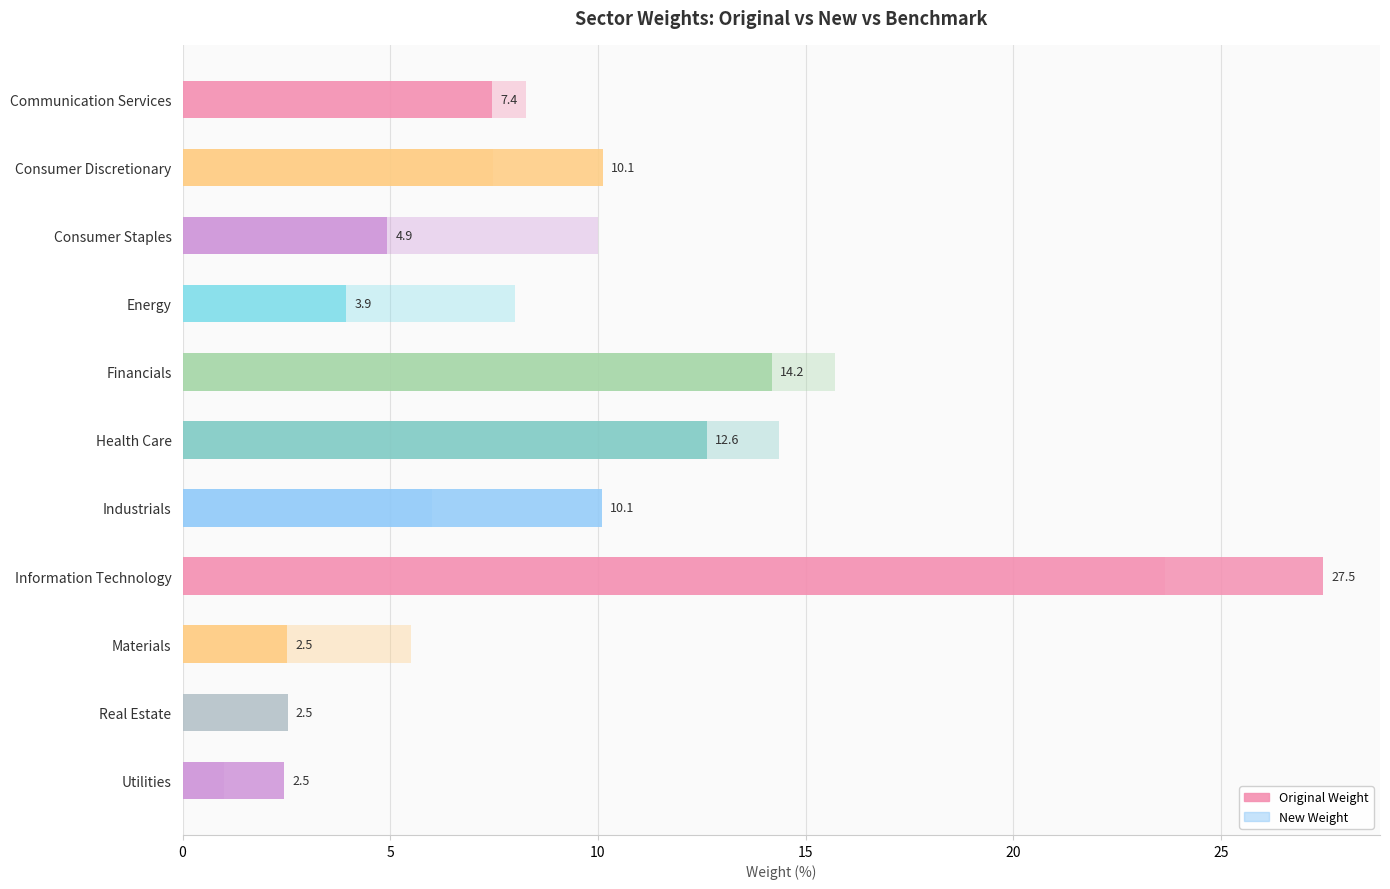

What is the spread (max minus min) of values at Health Care?

1.8